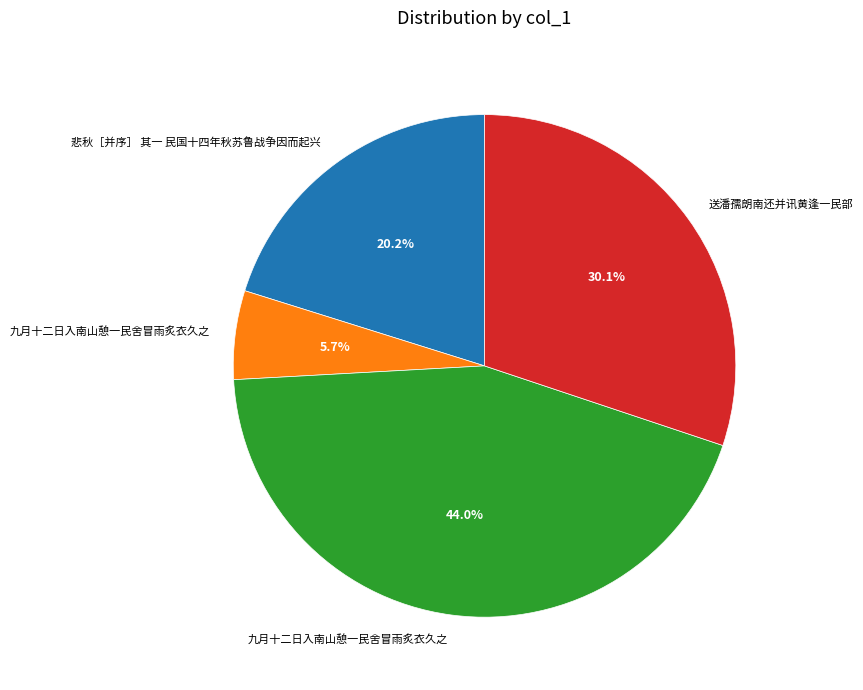

To the nearest percent, what is the average slice percentage?

25%